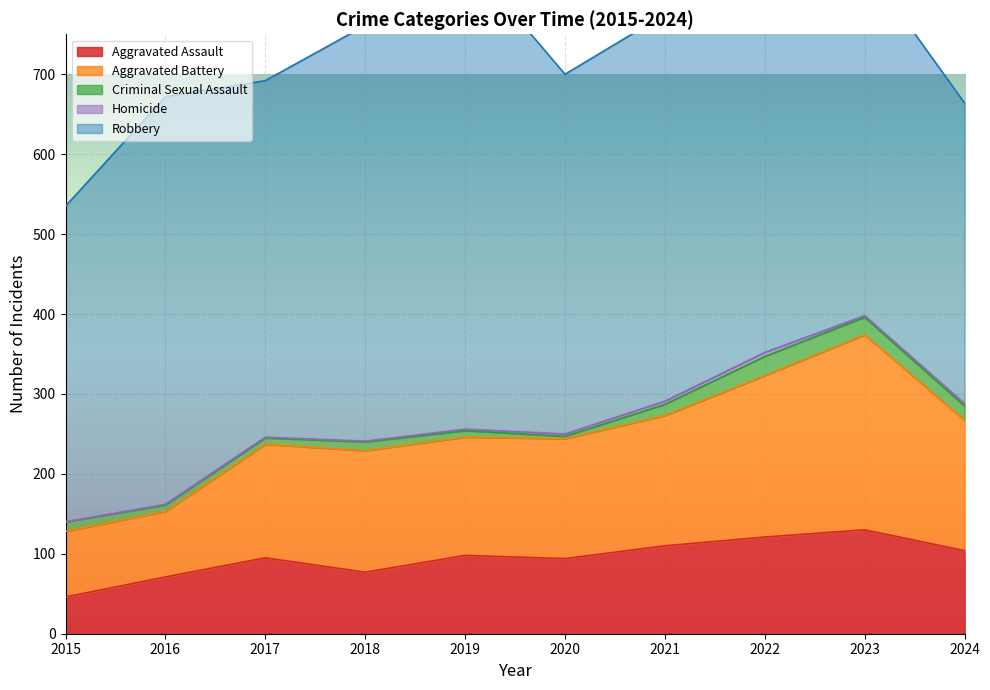

At which label is Robbery closest to 483?

2021